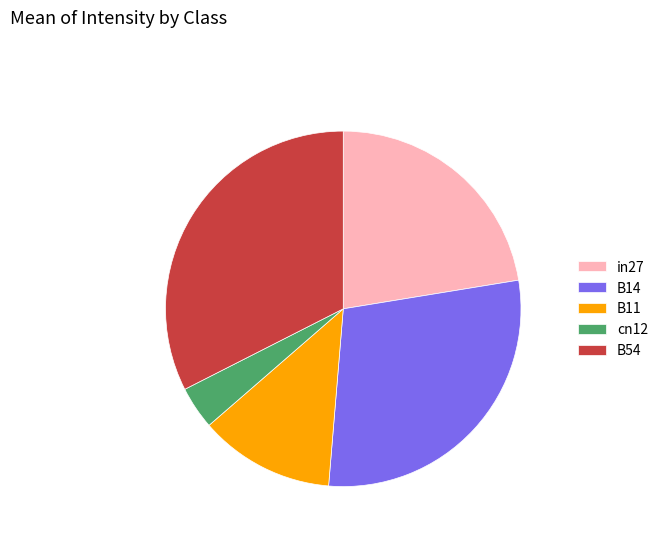

The B14 slice represents 29% of the pie. True or false?

True